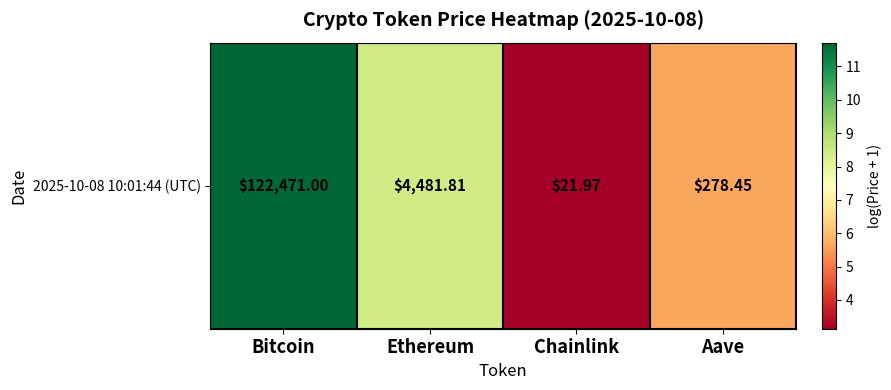

At which label is the value closest to 7?

Aave